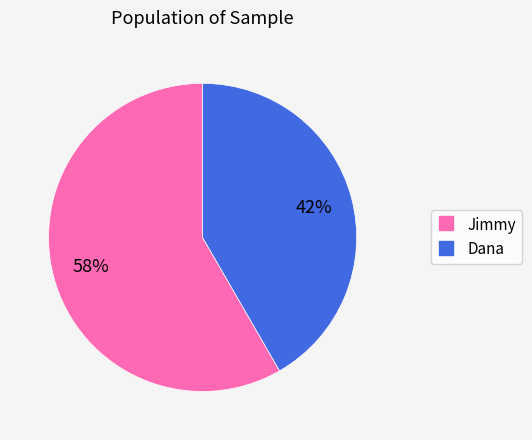

The Jimmy slice represents 45% of the pie. True or false?

False